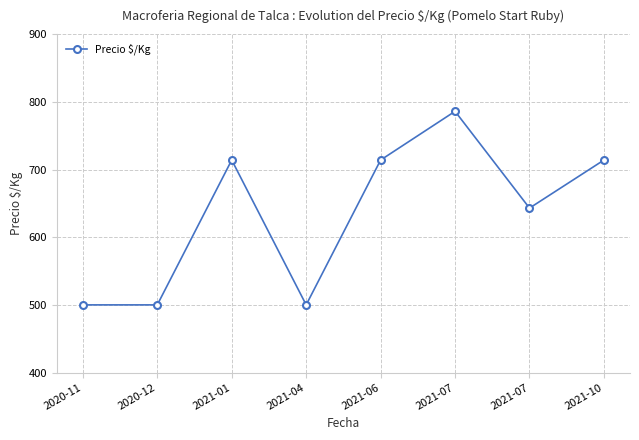

How many data points are less than 714?

4